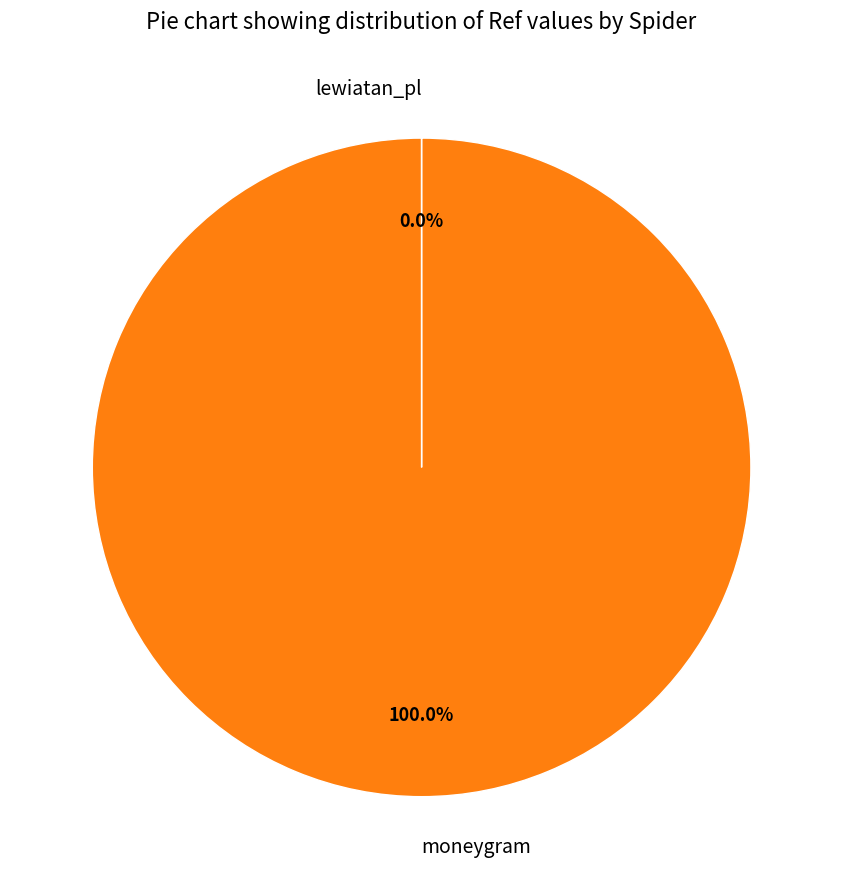

What percentage is the moneygram slice, to the nearest percent?

100%